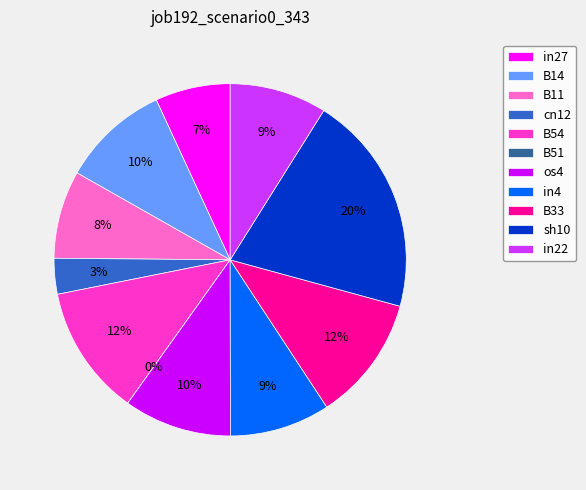

What percentage is NOT represented by sh10?

79.7%